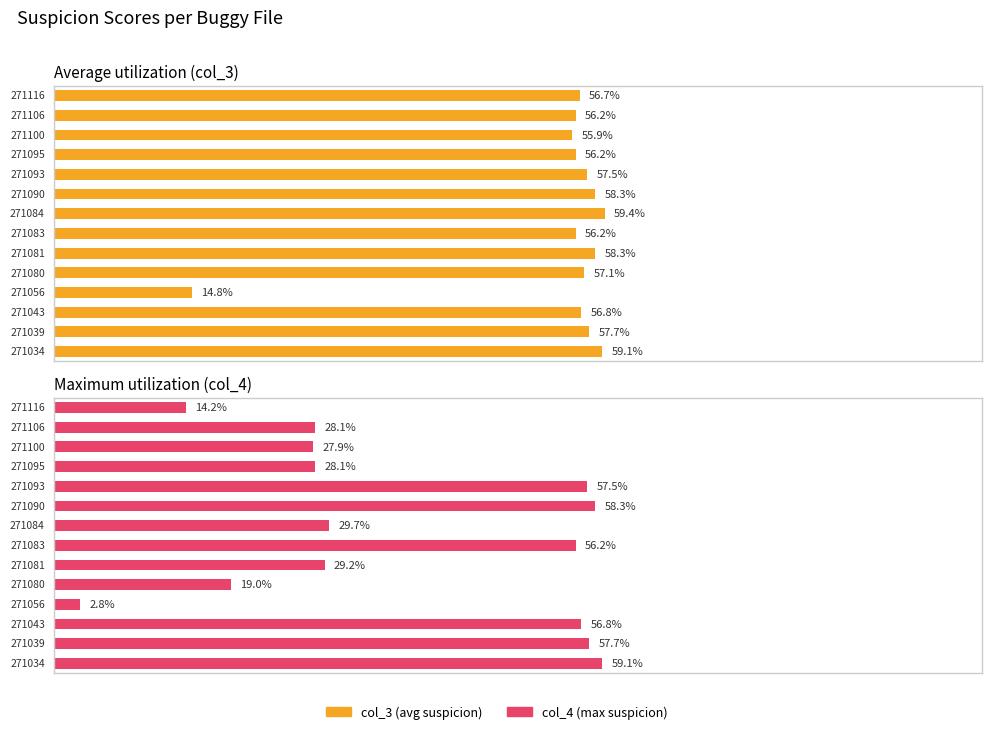

What is the approximate value of col_3 at 271095?

0.6